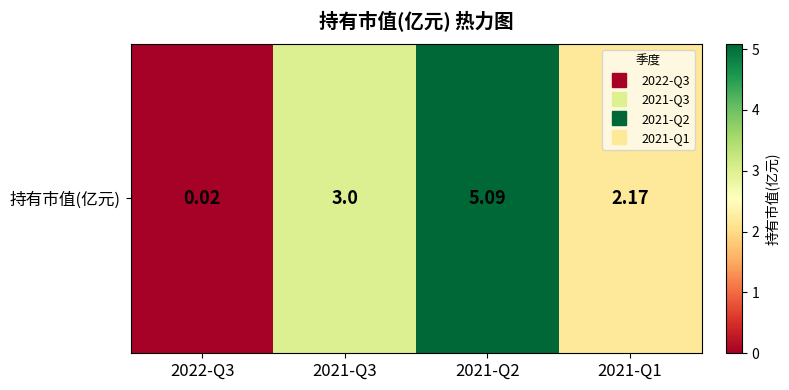

Reading left to right, extract all data points from this chart.

0.0	3.0	5.1	2.2